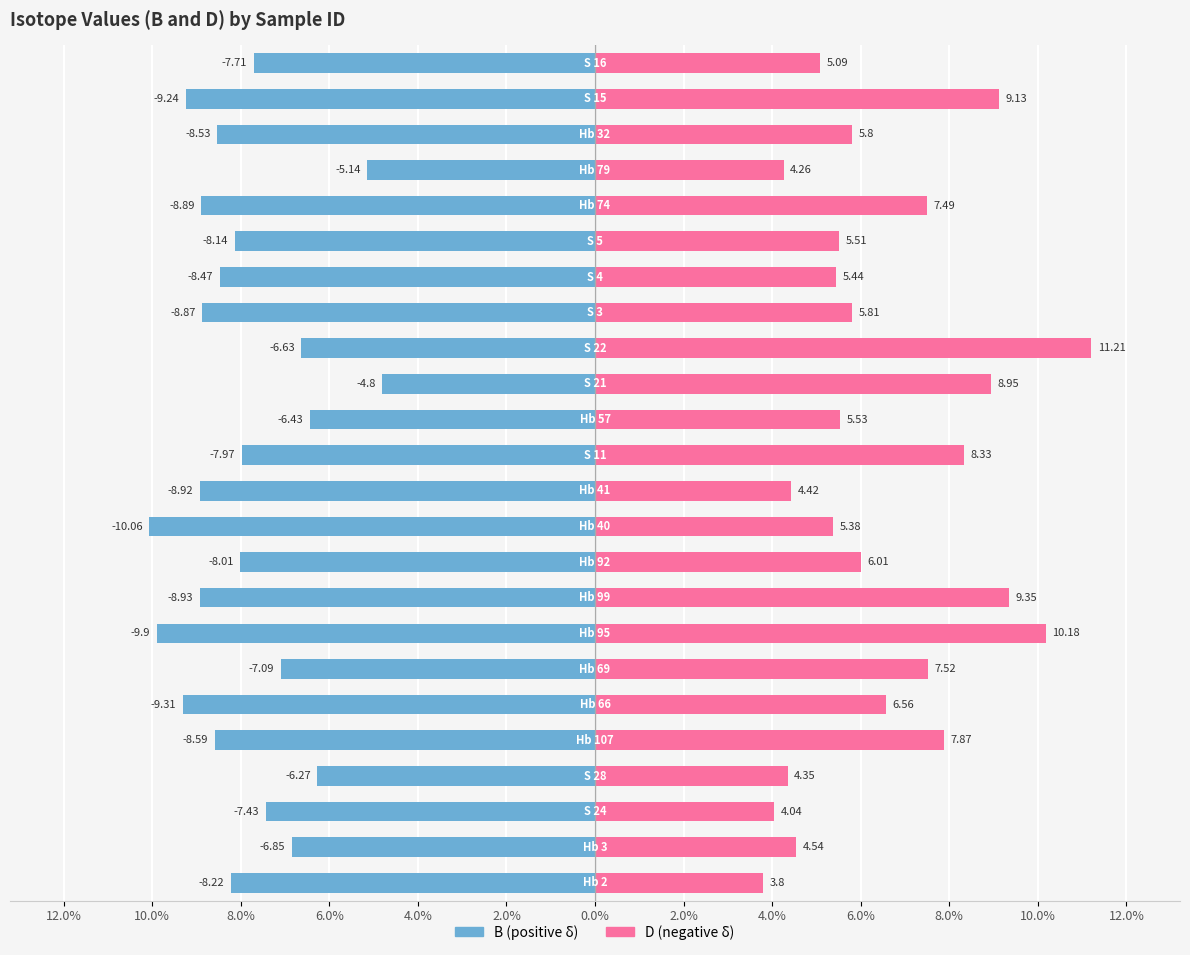

How many bars are there in each group?

2